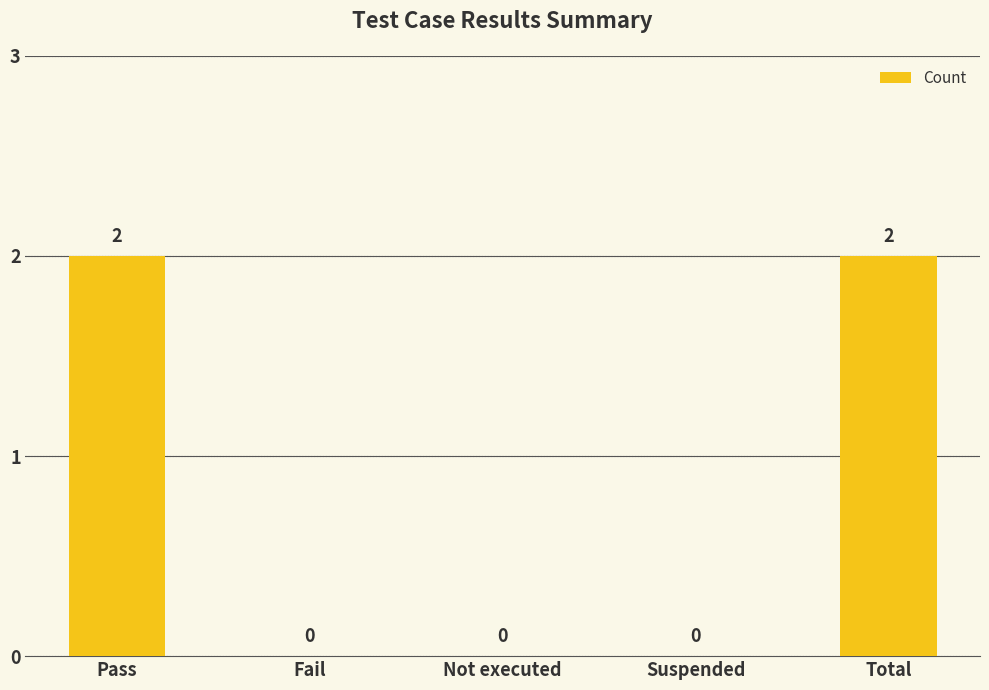

How many series are shown in this chart?

1